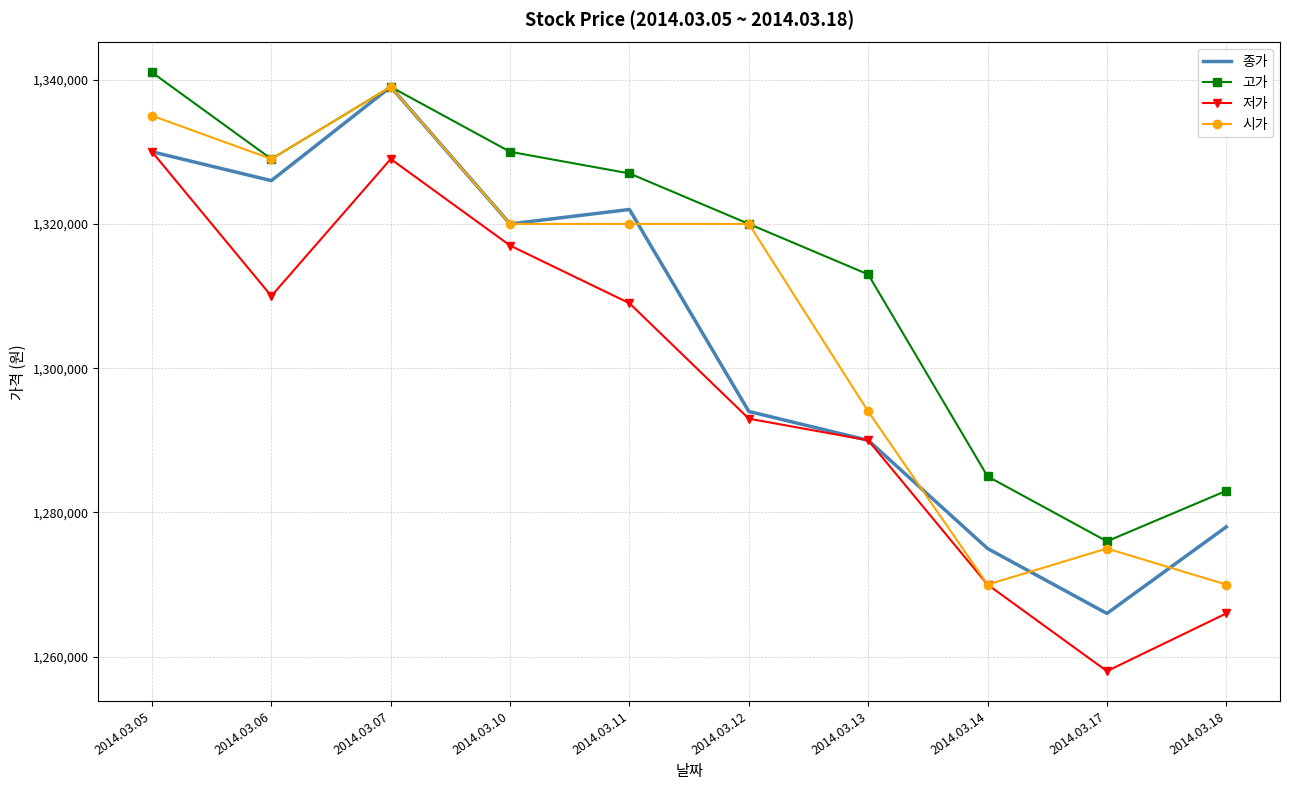

Which series has the largest total across all categories?

고가